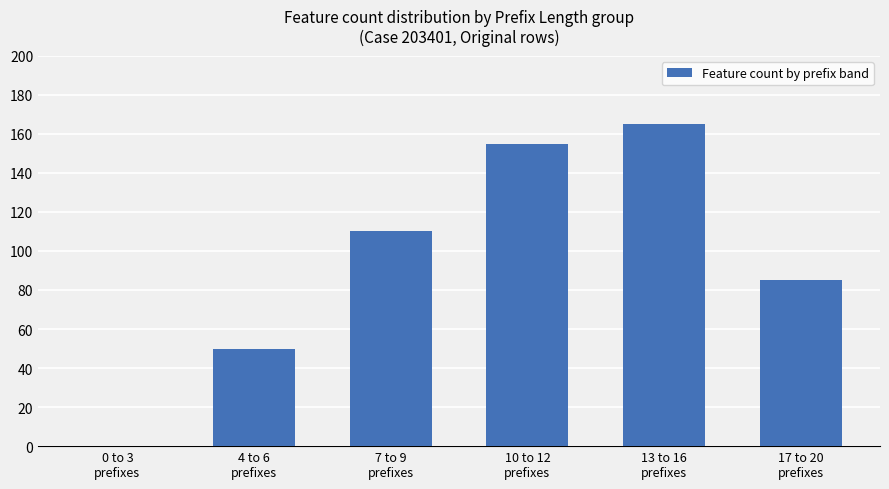

What is the sum of all values?

565